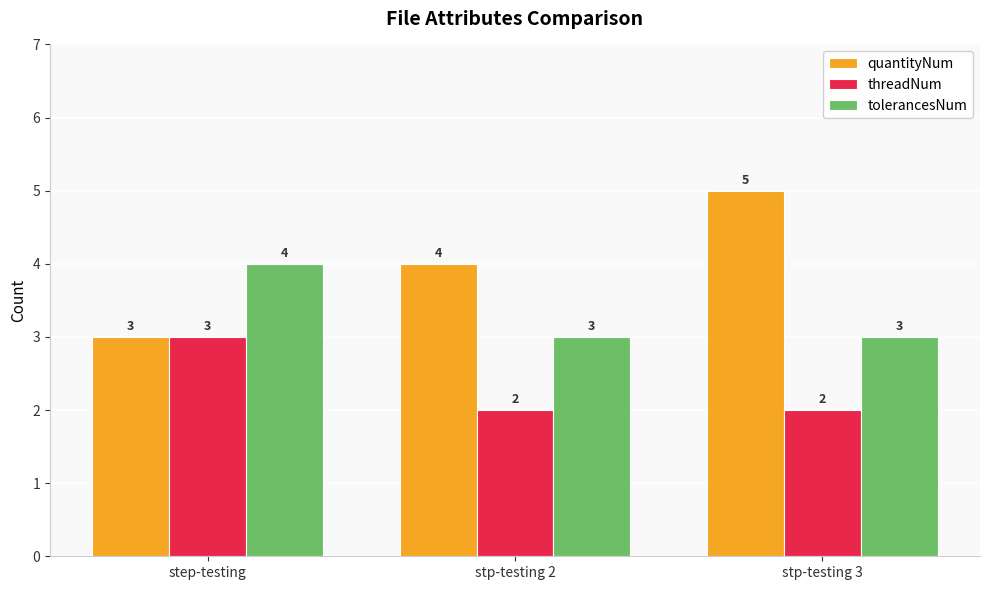

What is the minimum value shown in the chart?

2